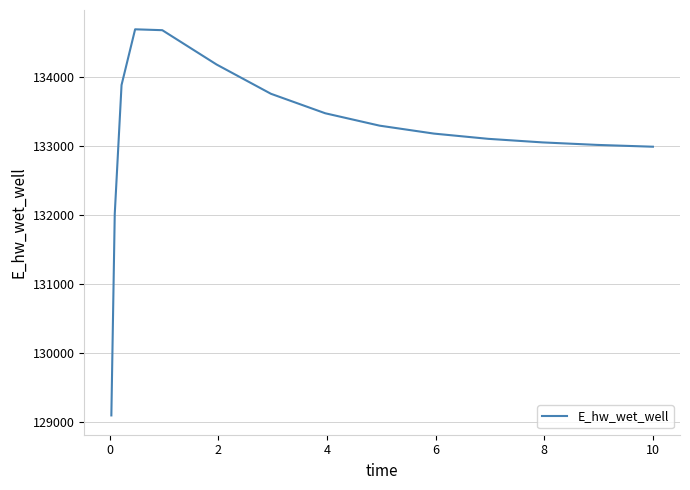

What is the maximum value shown in the chart?

134686.5